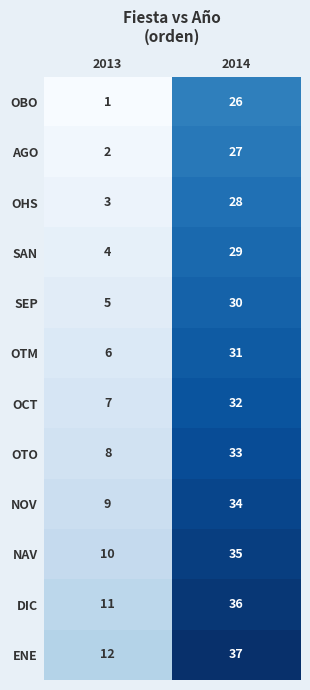

At which label does NOV reach its peak?

2014